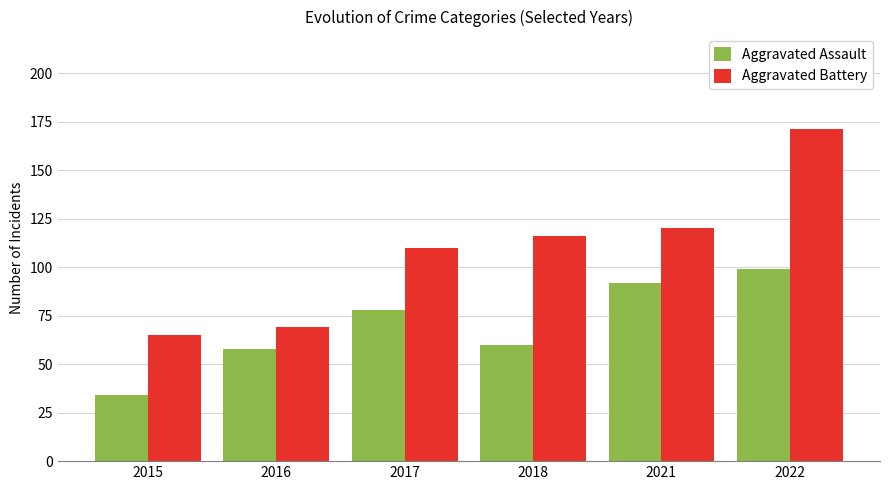

True or false: Aggravated Assault has a value of 22 at 2016.

False